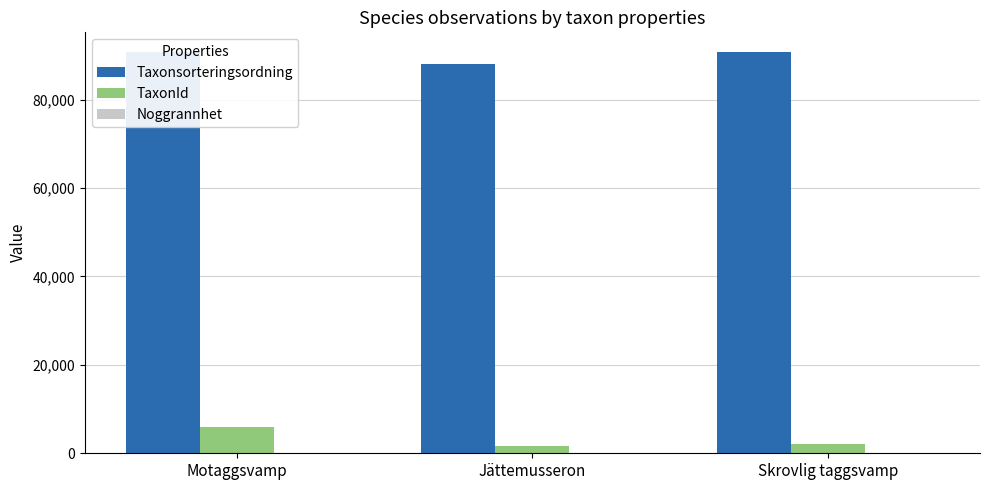

True or false: Taxonsorteringsordning has a value of 87997 at Jättemusseron.

True